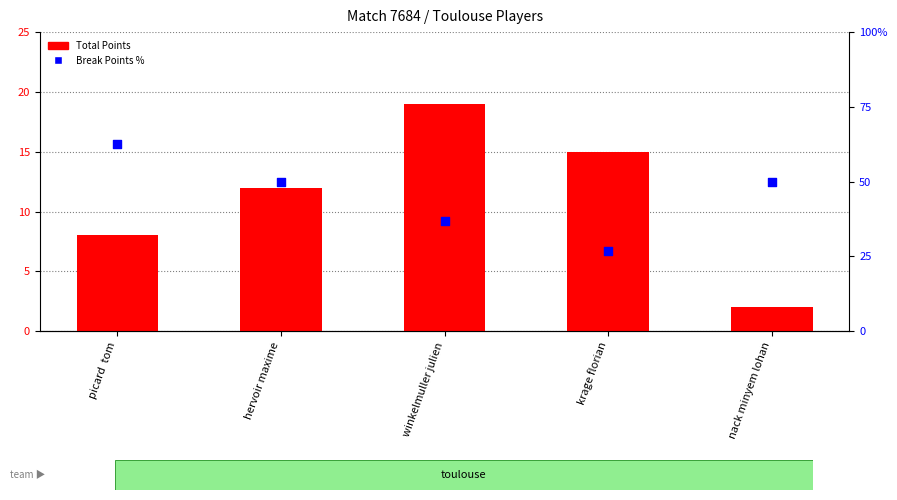

Which series has the largest total across all categories?

Break Points %